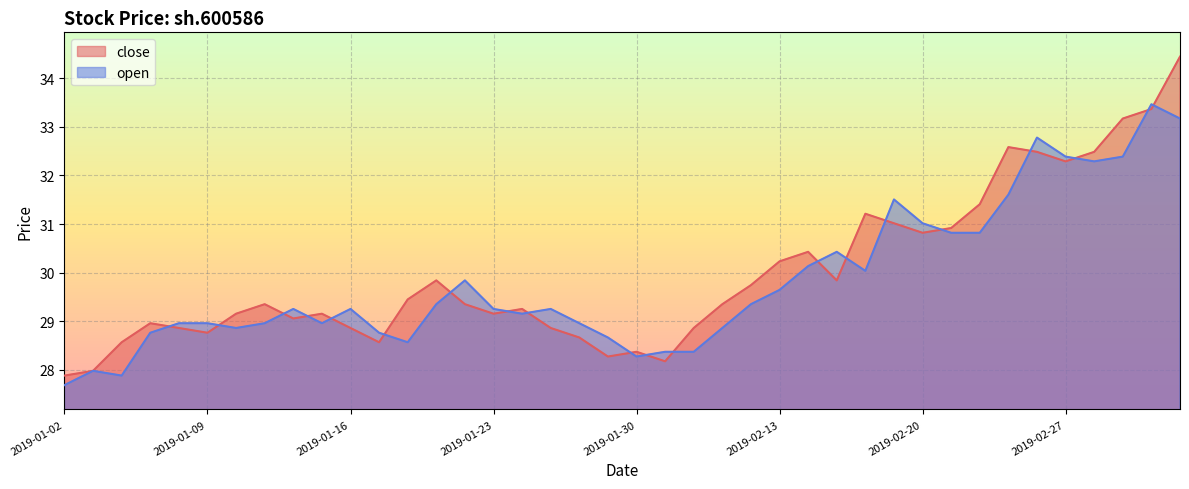

What is the spread (max minus min) of values at 2019-02-15?

0.6